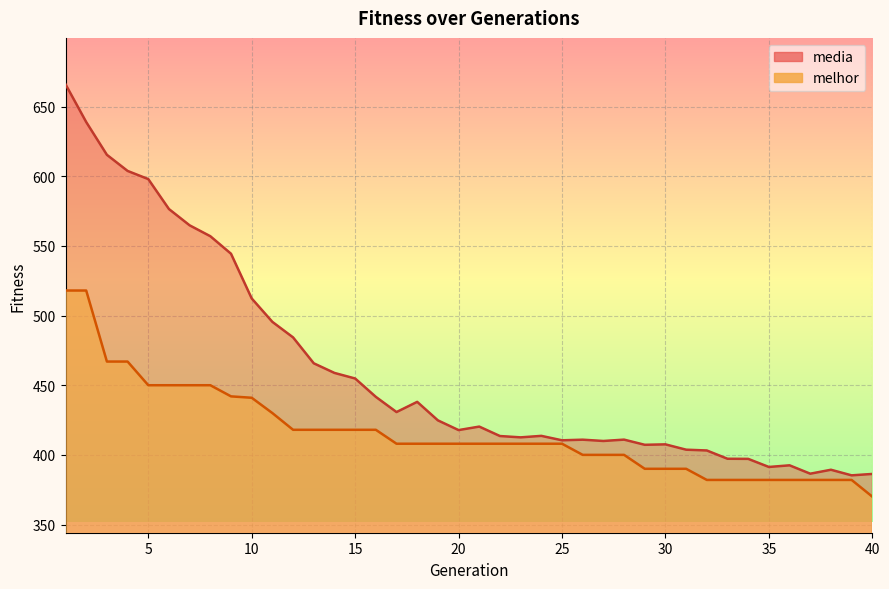

Between 32 and 14, which is larger?

14